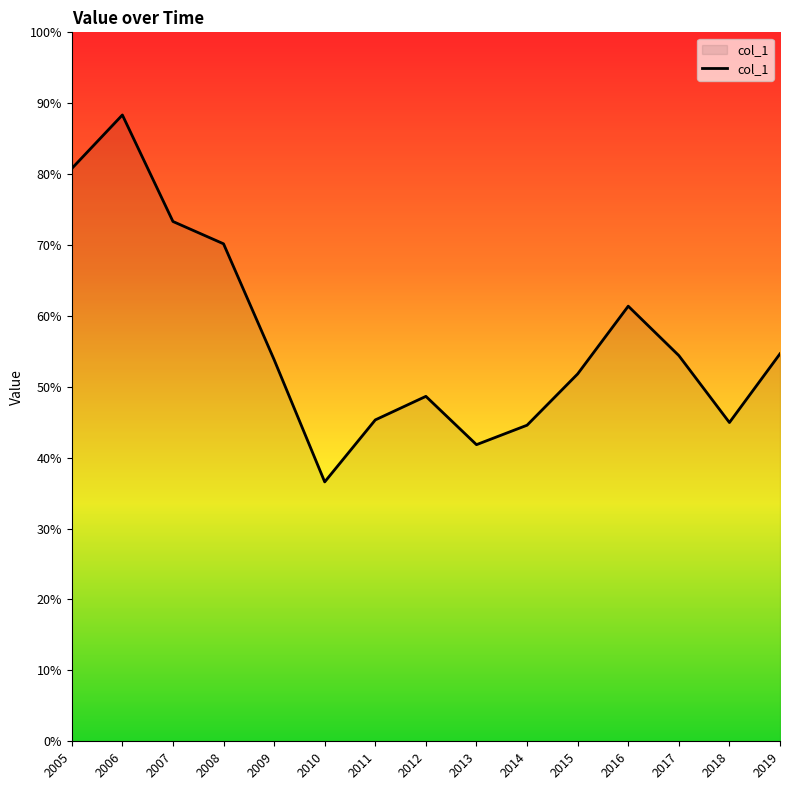

Which category has the highest value across all series?

2006